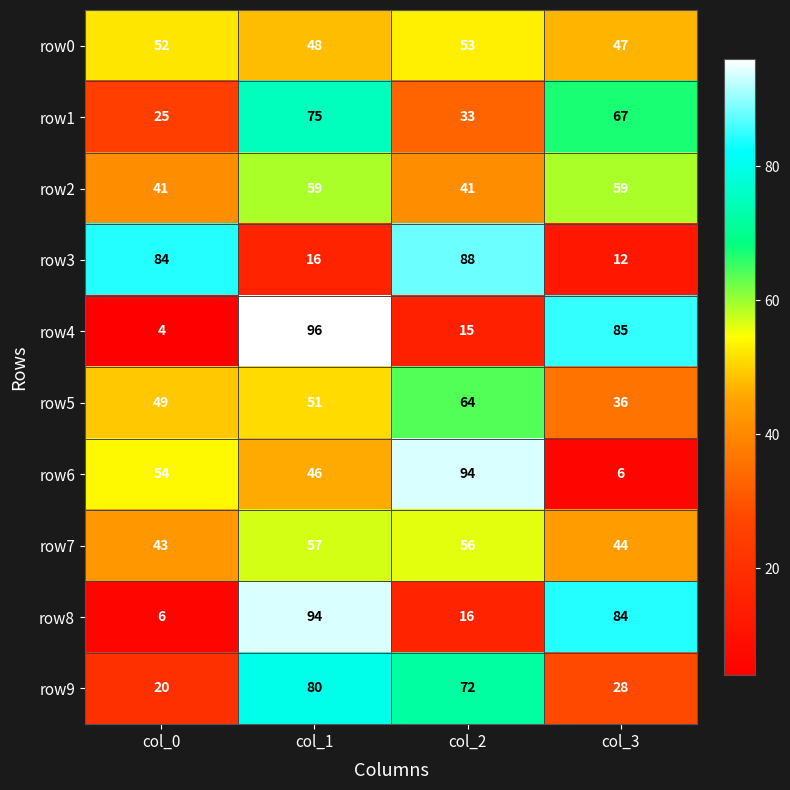

Rank the series at col_2 from highest to lowest value.

row6, row3, row9, row5, row7, row0, row2, row1, row8, row4